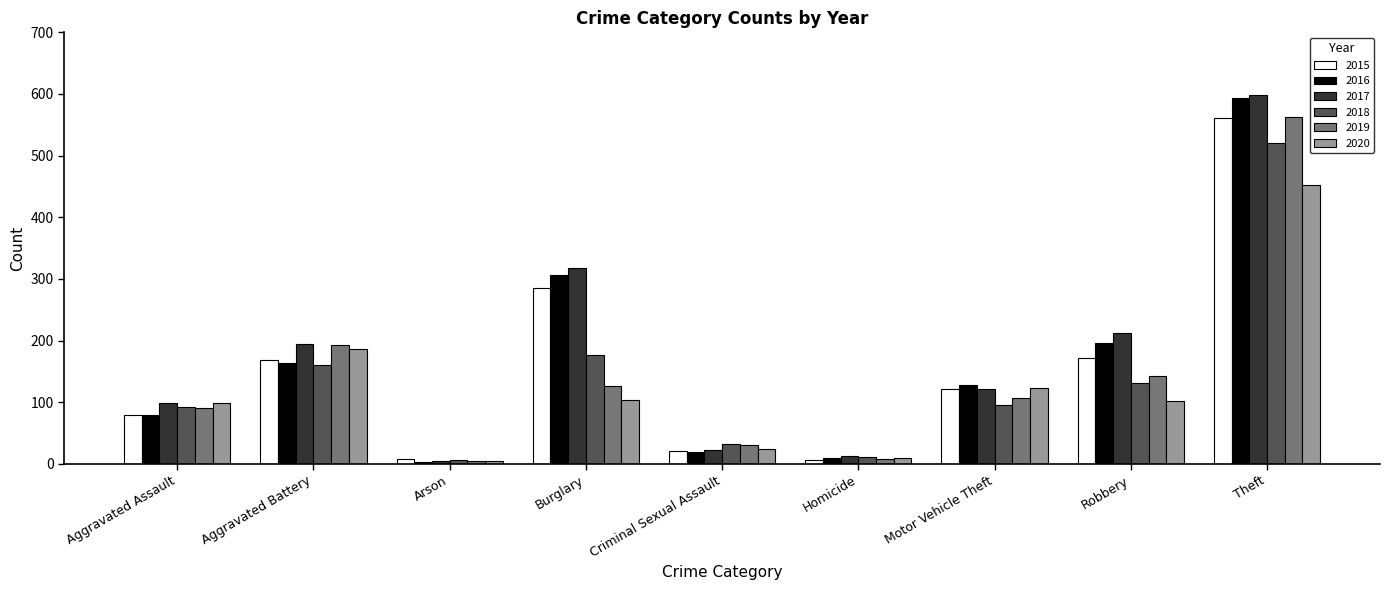

At which label is 2018 closest to 263?

Burglary